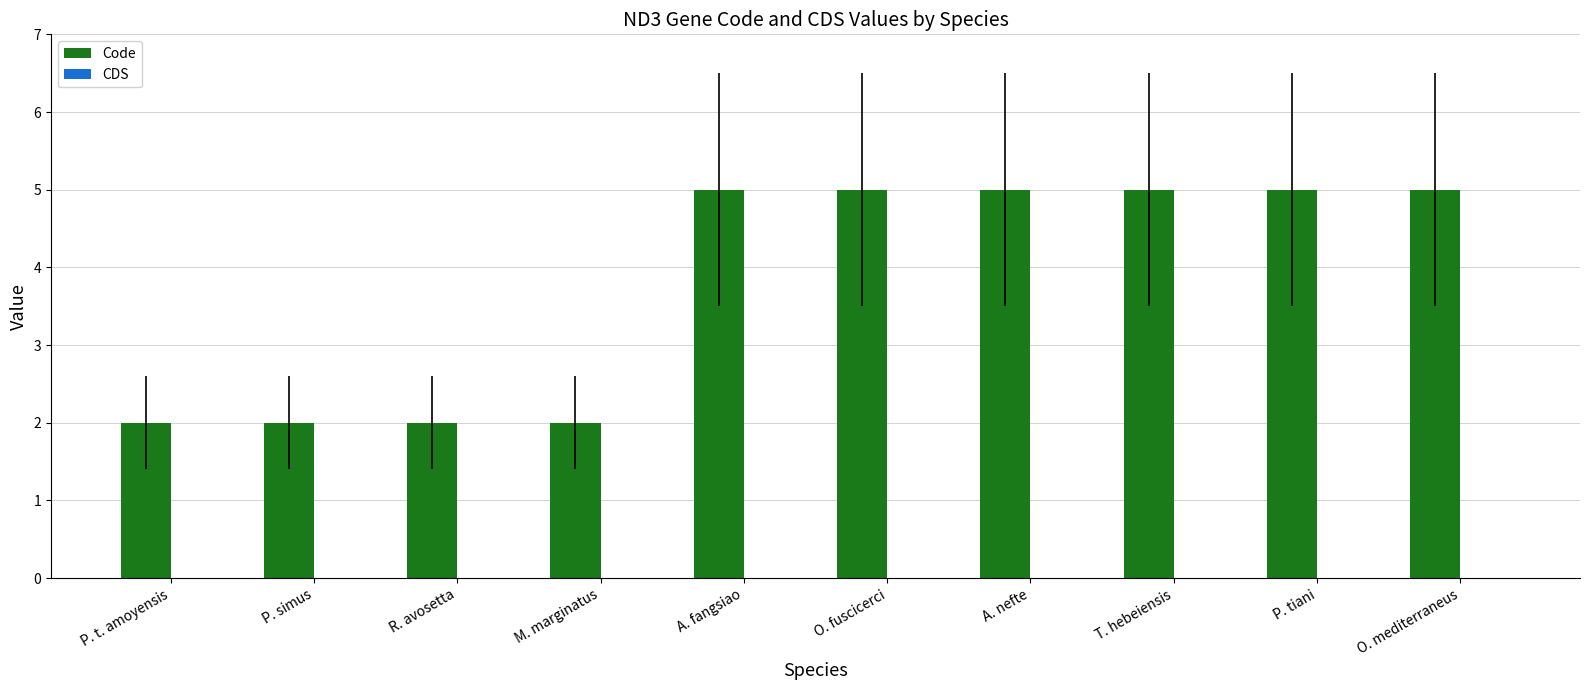

The value at P. t. amoyensis is 2. True or false?

True